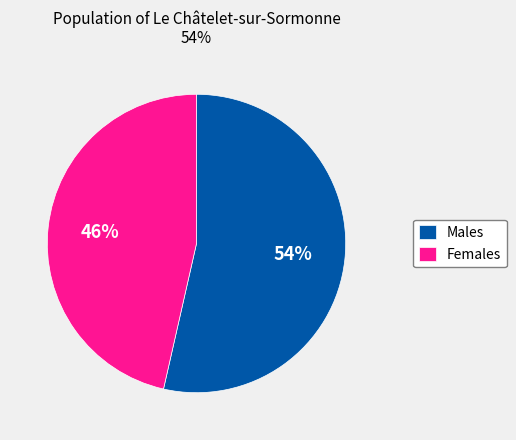

What percentage is the Females slice, to the nearest percent?

46%